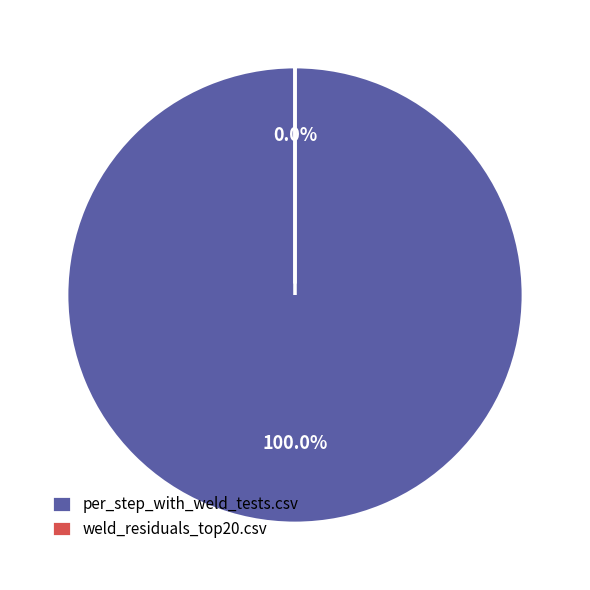

To the nearest percent, what percentage of the pie is per_step_with_weld_tests.csv?

100%